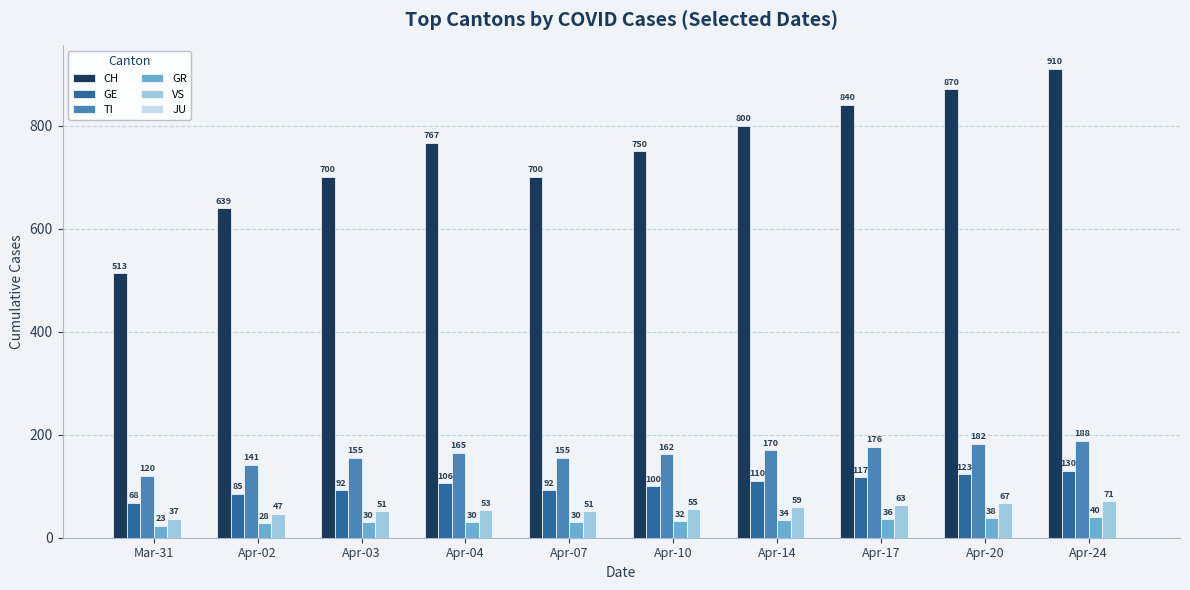

What is the approximate value of GR at Apr-04, to the nearest 10?

30